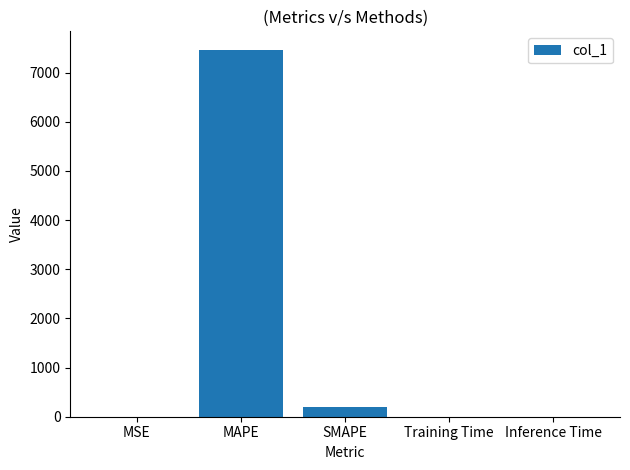

What is the sum of all values?

7661.0